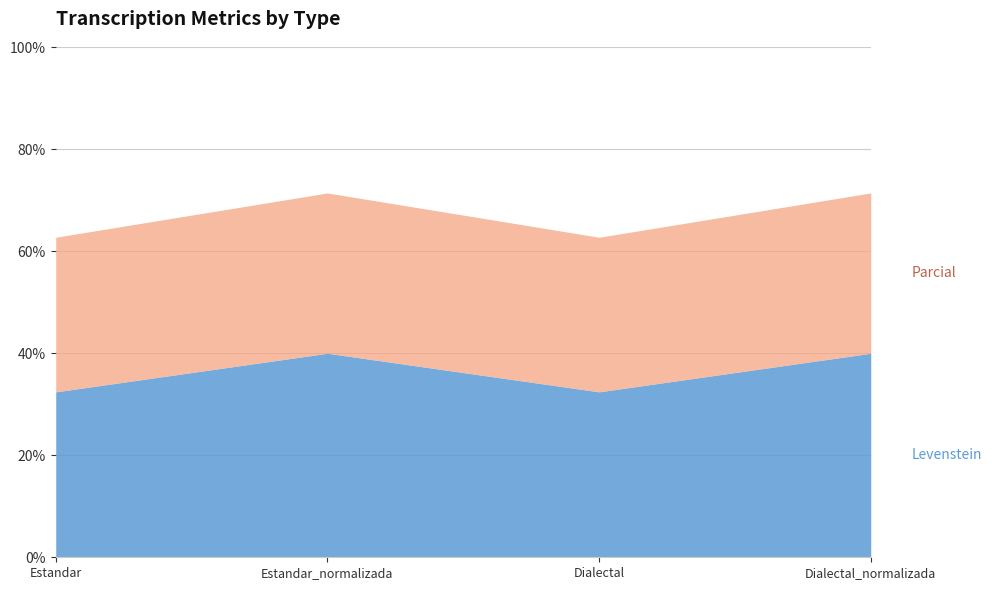

What is the difference between the maximum and minimum values in the Levenstein series?

7.6